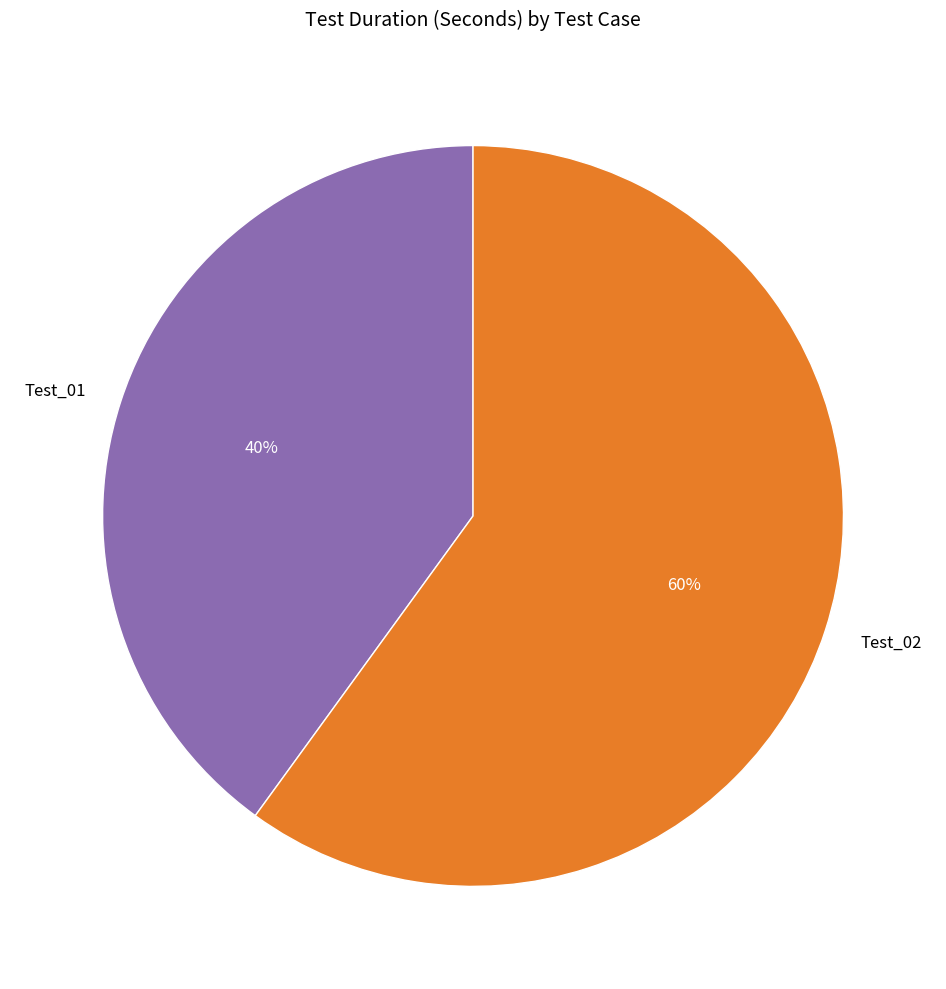

Is it true that Test_01 is 31% of the pie?

False